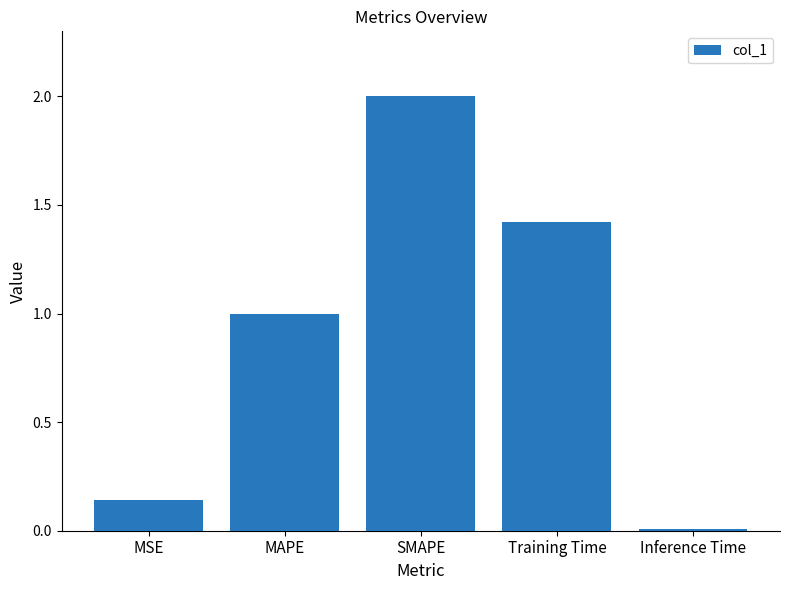

Rank the categories by value from lowest to highest.

Inference Time, MSE, MAPE, Training Time, SMAPE